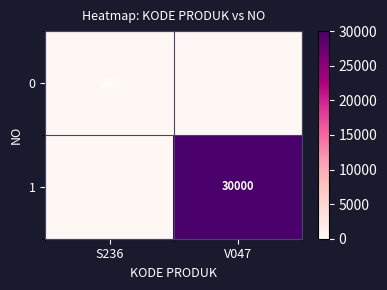

Is it true that 1 equals 30000 at V047?

True